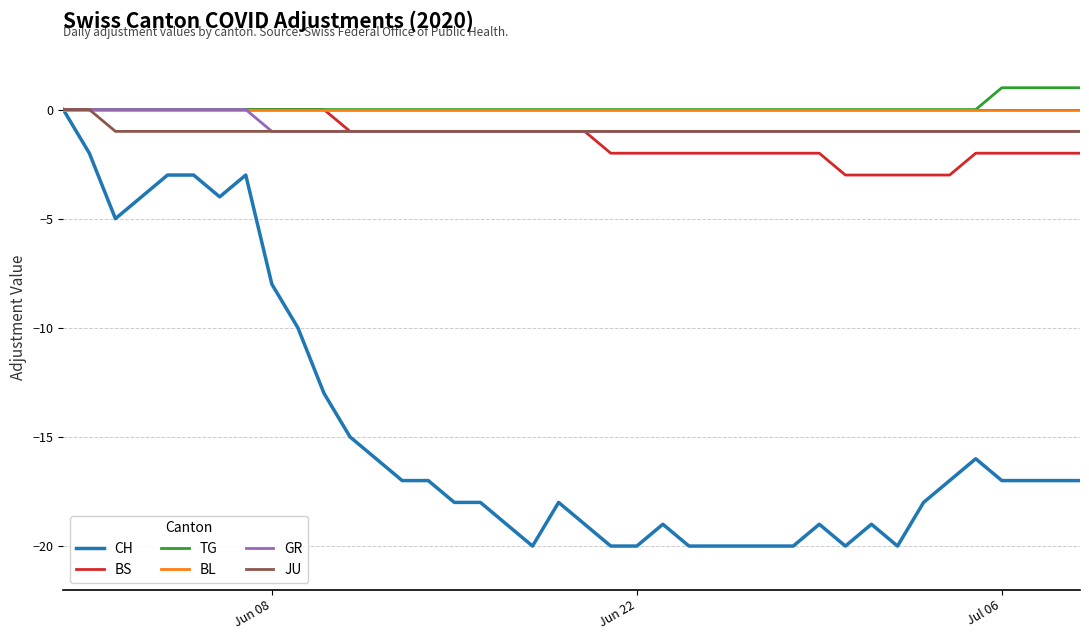

Reading left to right, extract all data points from this chart.

CH: 0	-2	-5	-4	-3	-3	-4	-3	-8	-10	-13	-15	-16	-17	-17	-18	-18	-19	-20	-18	-19	-20	-20	-19	-20	-20	-20	-20	-20	-19	-20	-19	-20	-18	-17	-16	-17	-17	-17	-17
BS: 0	0	0	0	0	0	0	0	0	0	0	-1	-1	-1	-1	-1	-1	-1	-1	-1	-1	-2	-2	-2	-2	-2	-2	-2	-2	-2	-3	-3	-3	-3	-3	-2	-2	-2	-2	-2
TG: 0	0	0	0	0	0	0	0	0	0	0	0	0	0	0	0	0	0	0	0	0	0	0	0	0	0	0	0	0	0	0	0	0	0	0	0	1	1	1	1
BL: 0	0	0	0	0	0	0	0	0	0	0	0	0	0	0	0	0	0	0	0	0	0	0	0	0	0	0	0	0	0	0	0	0	0	0	0	0	0	0	0
GR: 0	0	0	0	0	0	0	0	-1	-1	-1	-1	-1	-1	-1	-1	-1	-1	-1	-1	-1	-1	-1	-1	-1	-1	-1	-1	-1	-1	-1	-1	-1	-1	-1	-1	-1	-1	-1	-1
JU: 0	0	-1	-1	-1	-1	-1	-1	-1	-1	-1	-1	-1	-1	-1	-1	-1	-1	-1	-1	-1	-1	-1	-1	-1	-1	-1	-1	-1	-1	-1	-1	-1	-1	-1	-1	-1	-1	-1	-1